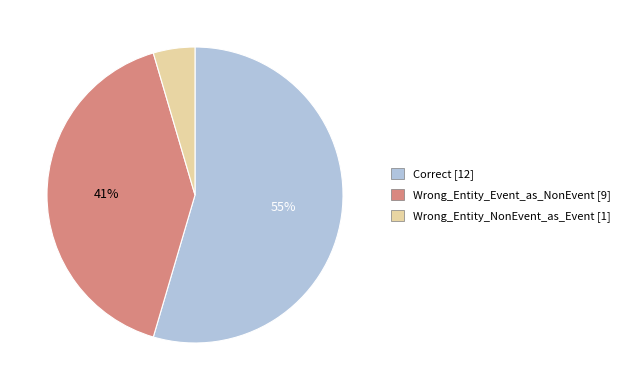

Combined, do Correct and Wrong_Entity_NonEvent_as_Event account for over 50%?

Yes